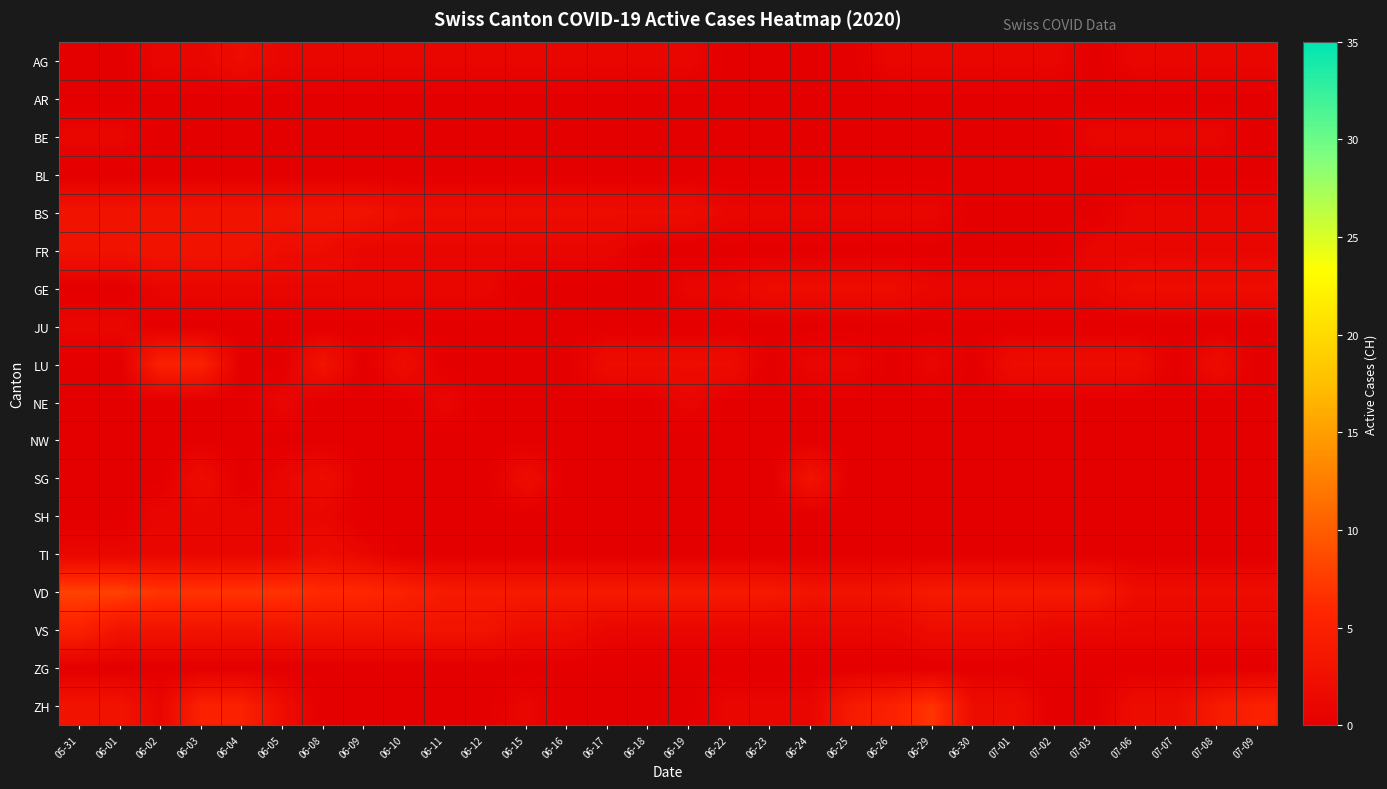

What is the total value across all series at 06-05?

23